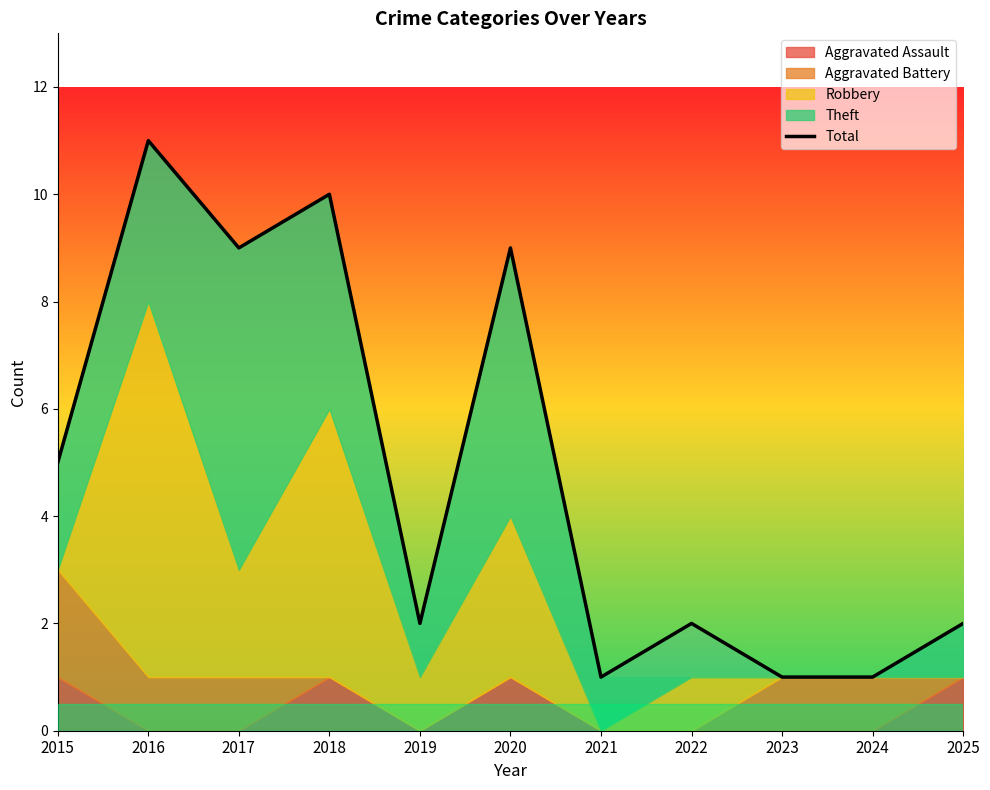

Is it true that the value at 2019 is 2?

True